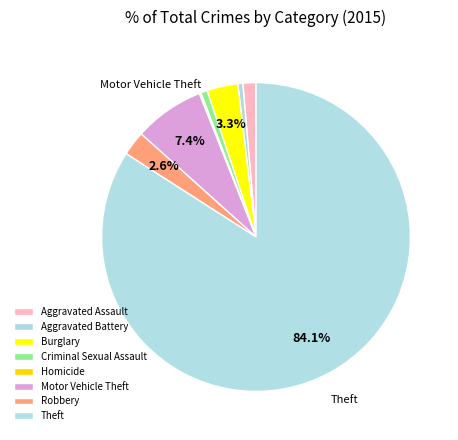

Do Motor Vehicle Theft and Burglary together represent more than half of the pie?

No